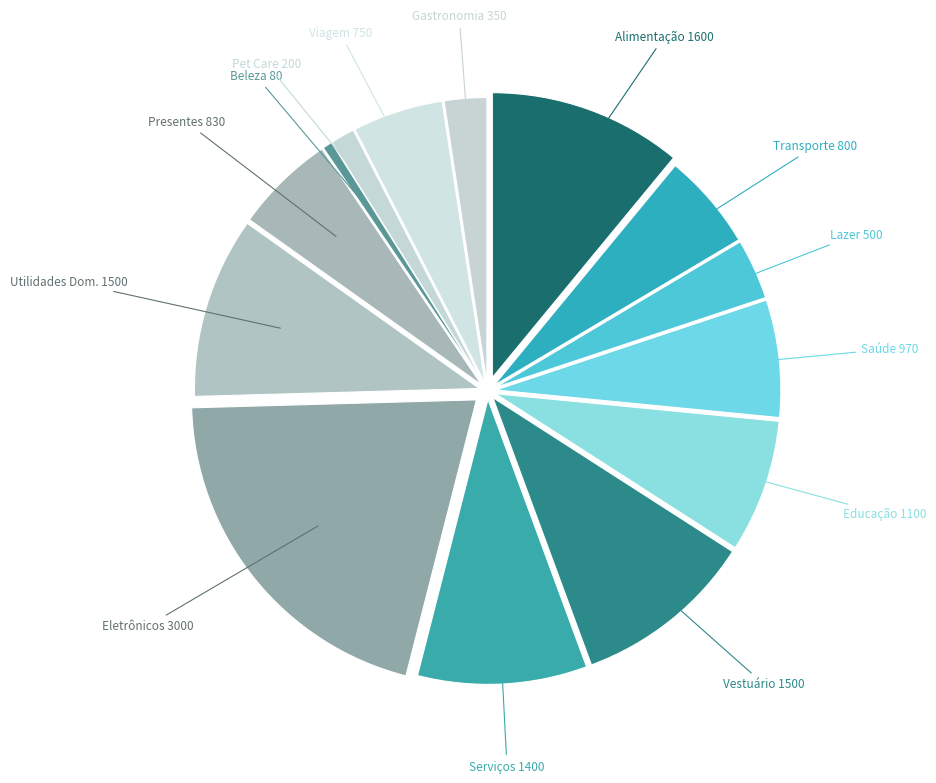

Is there any slice that represents more than half of the pie?

No